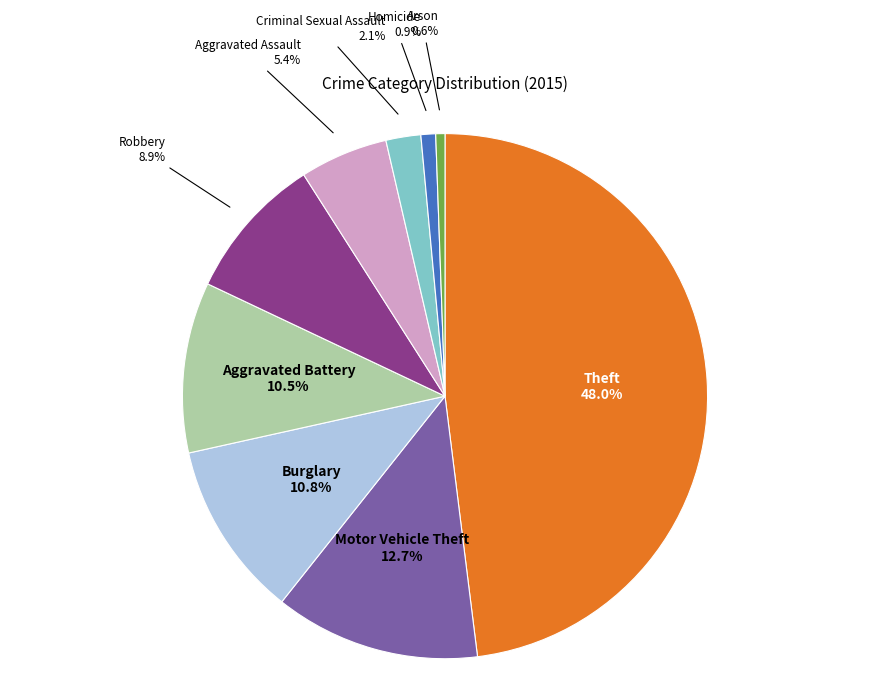

How many slices are in this pie chart?

9